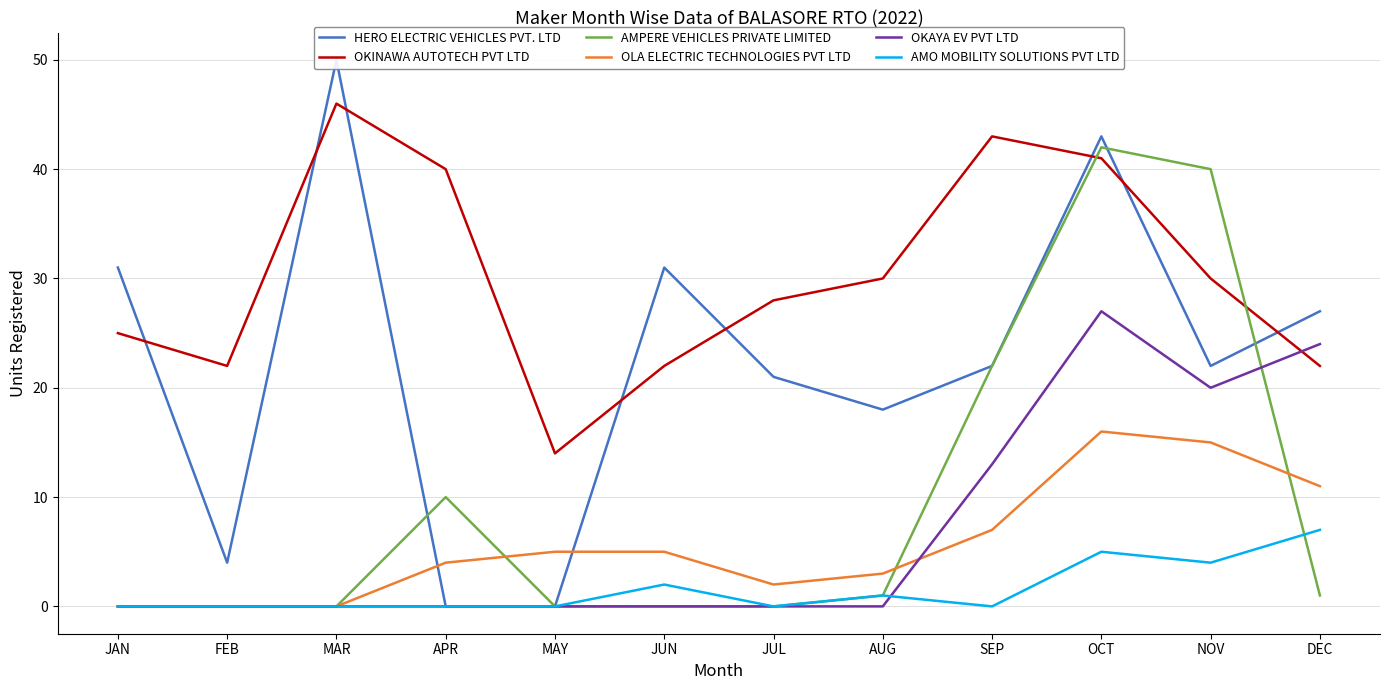

Between SEP and OCT, which series saw the biggest shift?

HERO ELECTRIC VEHICLES PVT. LTD